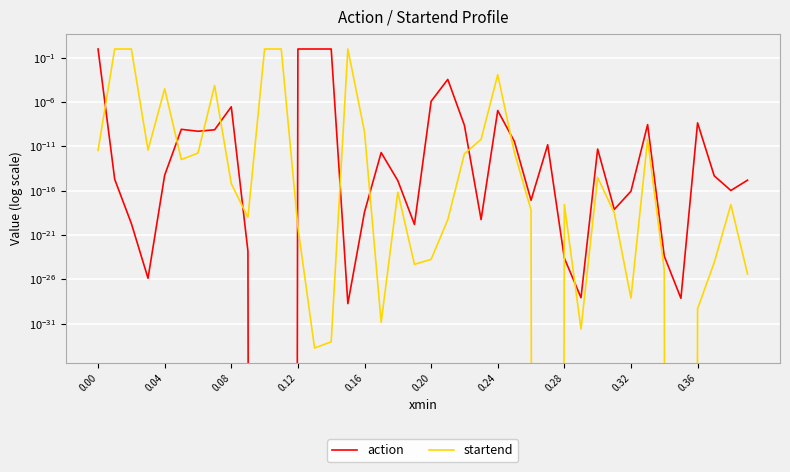

What are all the series names shown in the legend?

action, startend